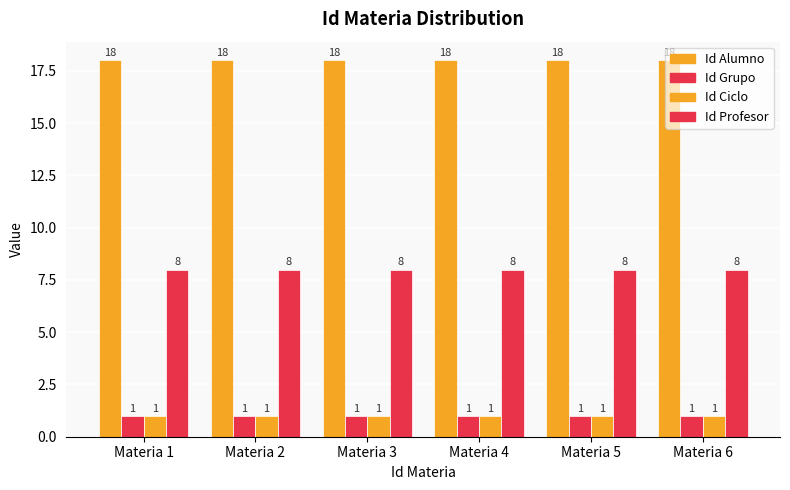

The Id Alumno series shows 18 at Materia 2. True or false?

True